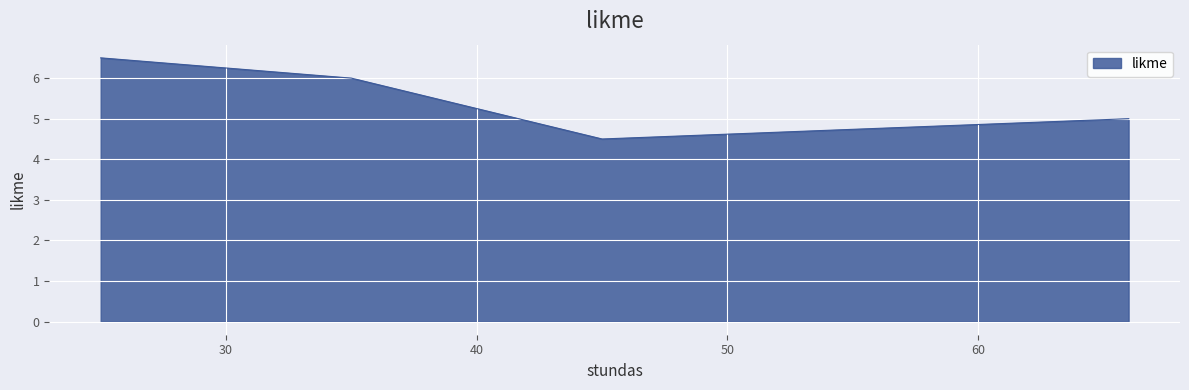

What is the difference between the maximum and second lowest values?

1.5